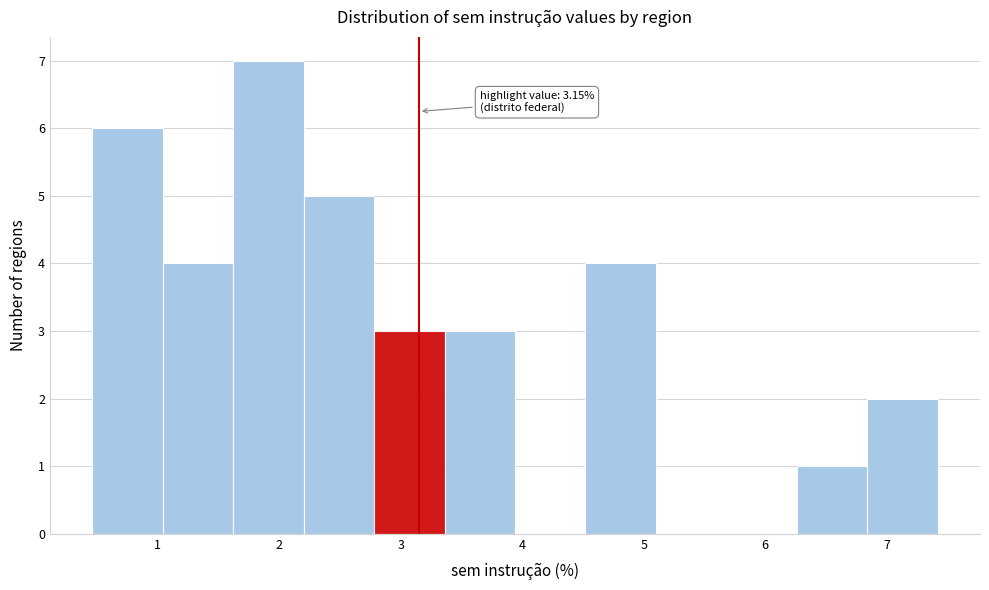

Over which range of the x-axis is the bar tallest?

1.62 to 2.20